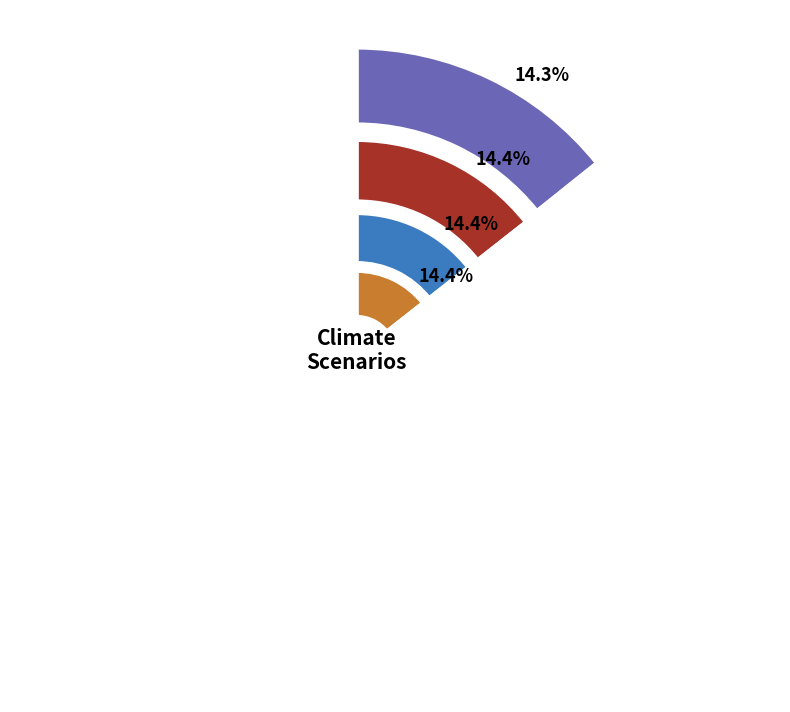

How many slices are in this pie chart?

7